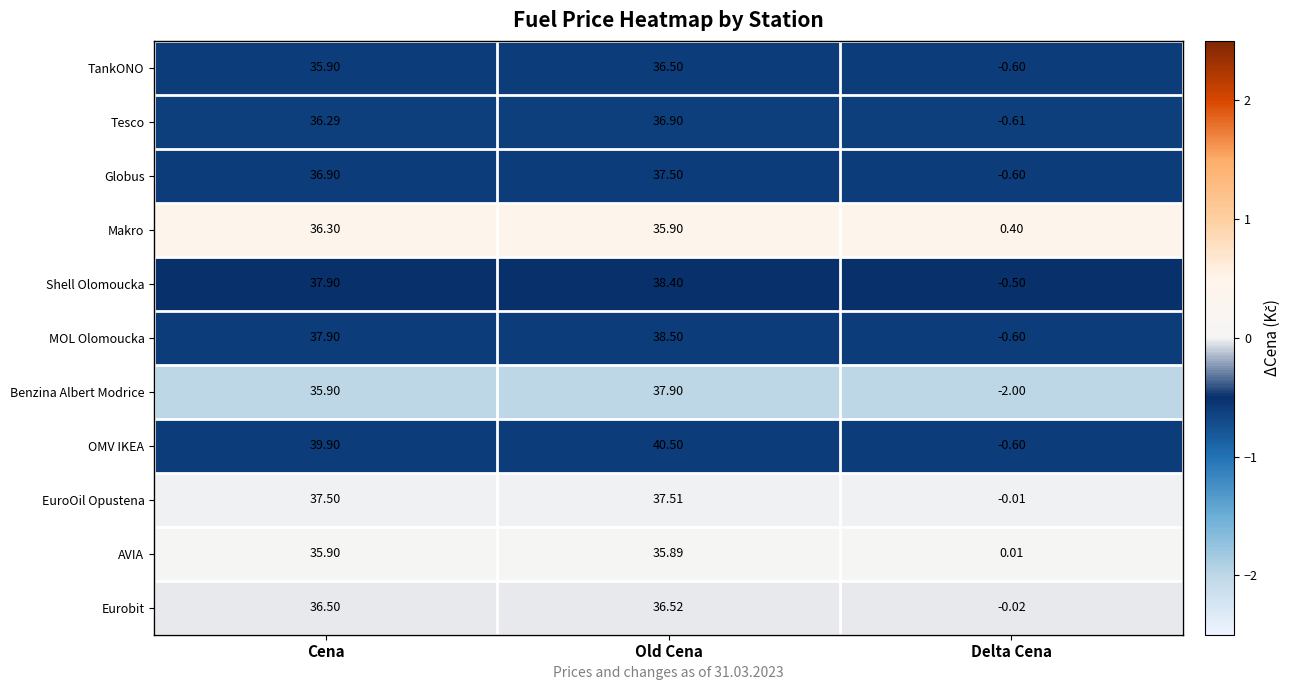

What is the total value across all series at Delta Cena?

-5.1